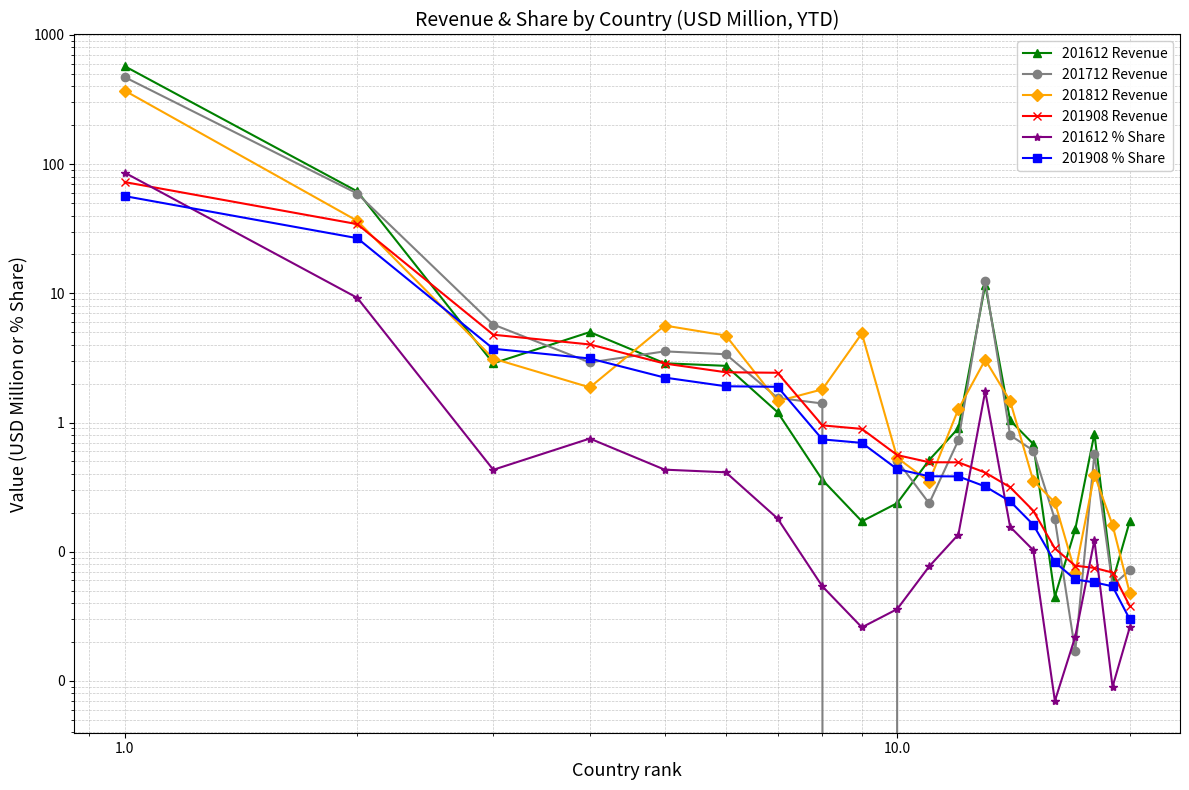

Reading left to right, extract all data points from this chart.

201612 Revenue: 572.5	61.5	2.9	5.0	2.9	2.7	1.2	0.4	0.2	0.2	0.5	0.9	11.6	1.0	0.7	0.0	0.1	0.8	0.1	0.2
201712 Revenue: 471.2	59.2	5.7	2.9	3.6	3.4	1.6	1.4	0.0	0.5	0.2	0.7	12.6	0.8	0.6	0.2	0.0	0.6	0.1	0.1
201812 Revenue: 370.4	36.4	3.1	1.9	5.6	4.7	1.5	1.8	4.9	0.5	0.3	1.3	3.1	1.5	0.4	0.2	0.1	0.4	0.2	0.0
201908 Revenue: 72.6	34.3	4.8	4.0	2.9	2.5	2.4	1.0	0.9	0.6	0.5	0.5	0.4	0.3	0.2	0.1	0.1	0.1	0.1	0.0
201612 % Share: 85.9	9.2	0.4	0.8	0.4	0.4	0.2	0.1	0.0	0.0	0.1	0.1	1.7	0.2	0.1	0.0	0.0	0.1	0.0	0.0
201908 % Share: 56.6	26.7	3.7	3.1	2.2	1.9	1.9	0.7	0.7	0.4	0.4	0.4	0.3	0.2	0.2	0.1	0.1	0.1	0.1	0.0